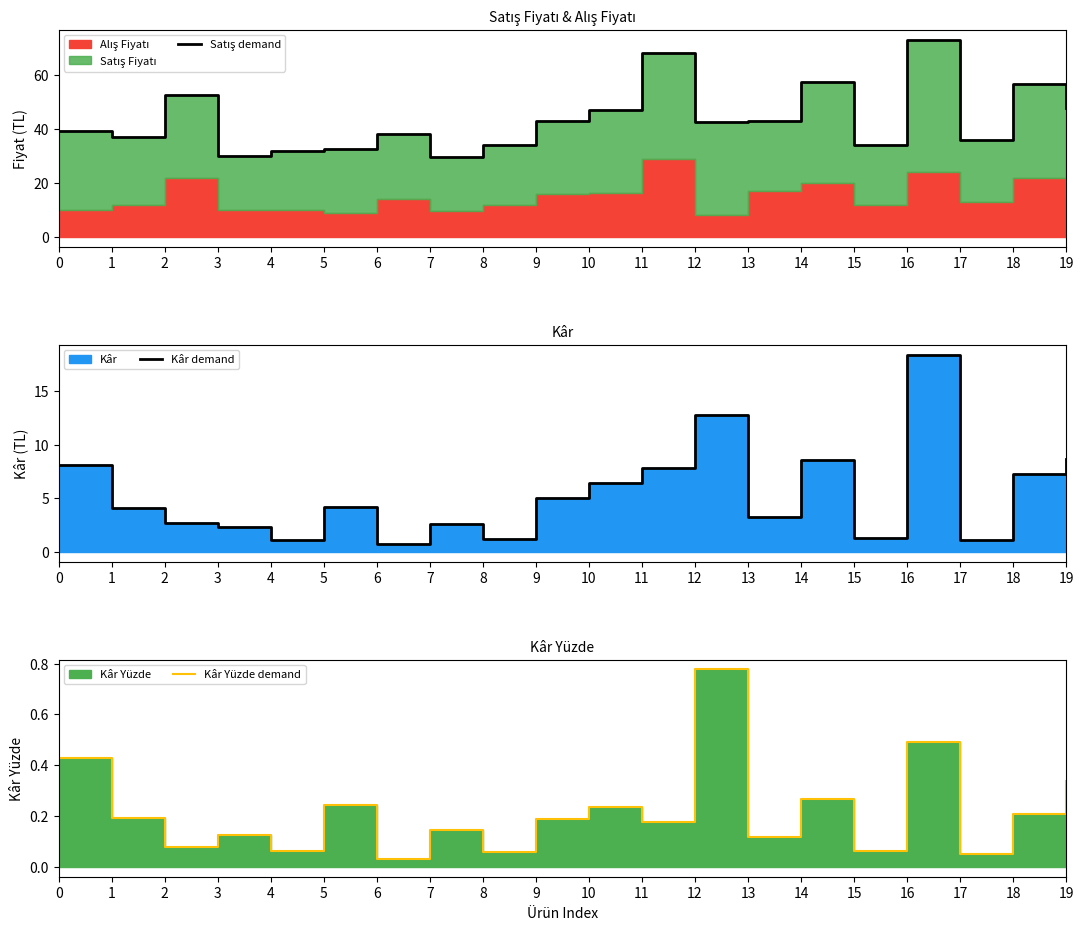

Reading left to right, what are all the values shown in this chart?

Satış demand: 39.1	37.1	52.6	30.0	31.9	32.8	38.0	29.5	33.9	43.0	47.0	68.0	42.7	43.0	57.5	34.0	73.1	36.0	56.8	47.6
Kâr demand: 8.1	4.1	2.7	2.4	1.1	4.2	0.7	2.6	1.2	5.0	6.4	7.8	12.7	3.3	8.6	1.3	18.4	1.1	7.3	8.6
Kâr Yüzde demand: 0.4	0.2	0.1	0.1	0.1	0.2	0.0	0.1	0.1	0.2	0.2	0.2	0.8	0.1	0.3	0.1	0.5	0.0	0.2	0.3